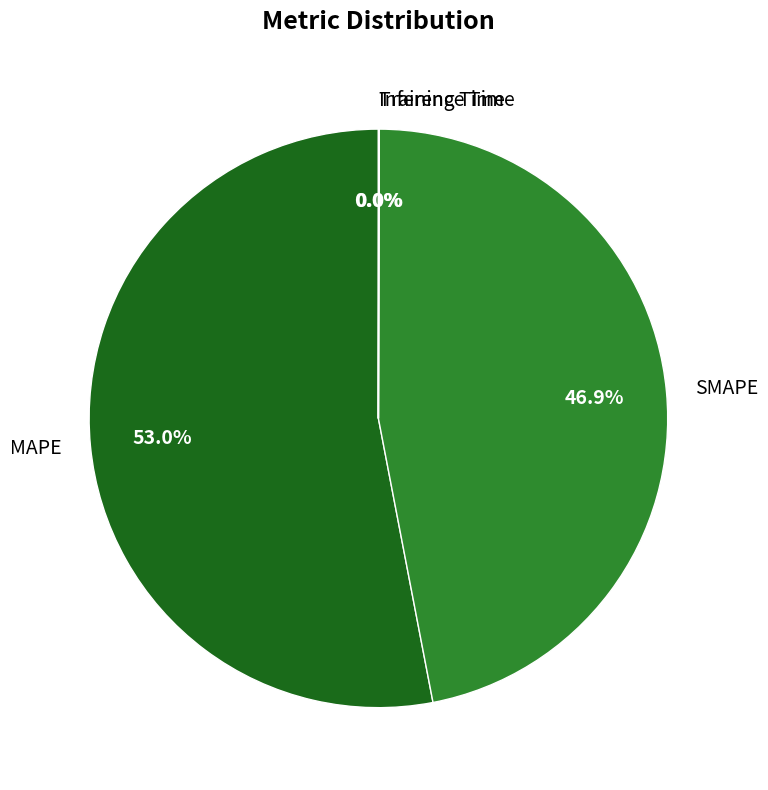

Which has a higher value, MAPE or SMAPE?

MAPE